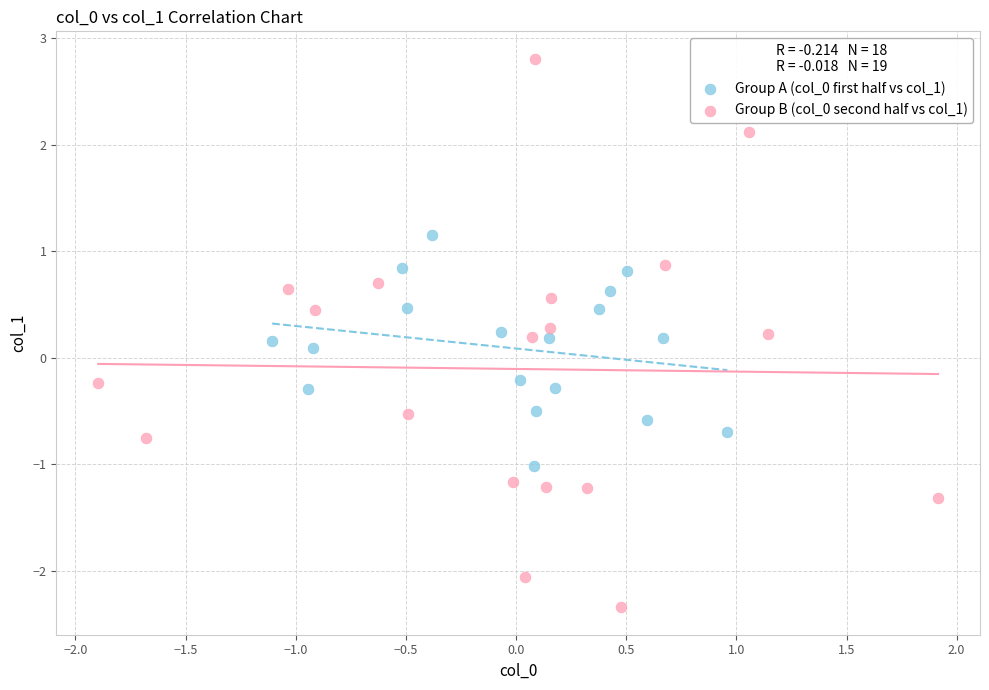

Which series has the widest spread of Y values?

Group B (col_0 second half vs col_1)